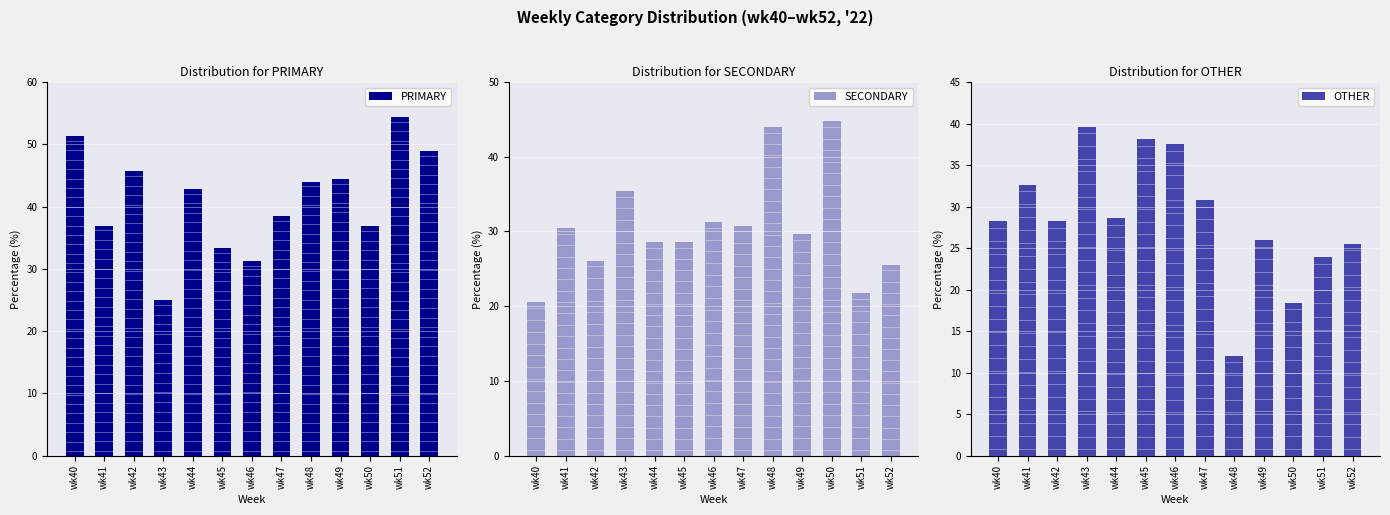

What is the average value of the PRIMARY series?

41.0